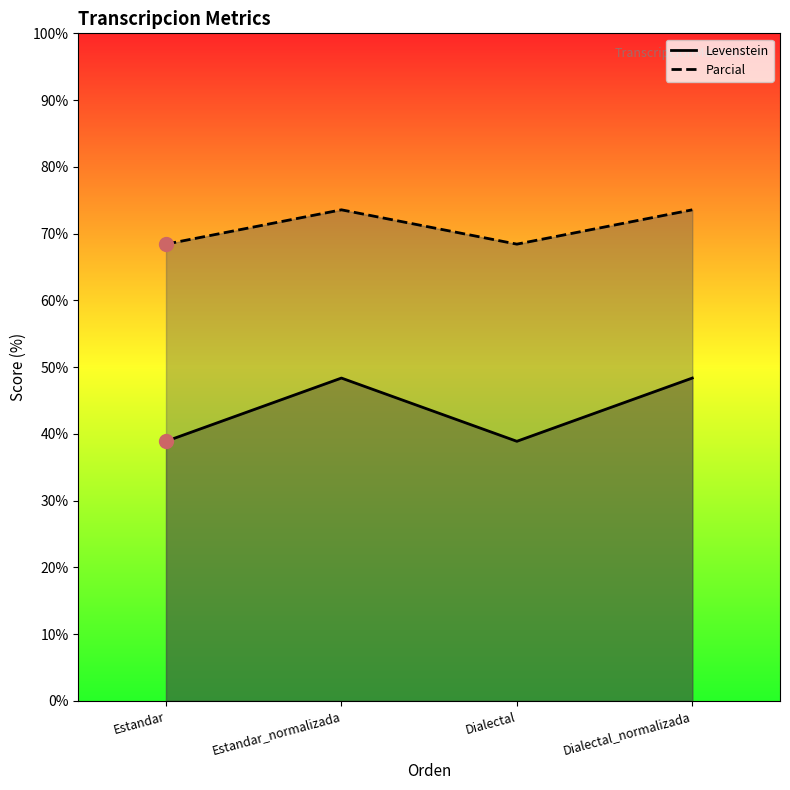

Which series has the widest spread of values?

Levenstein